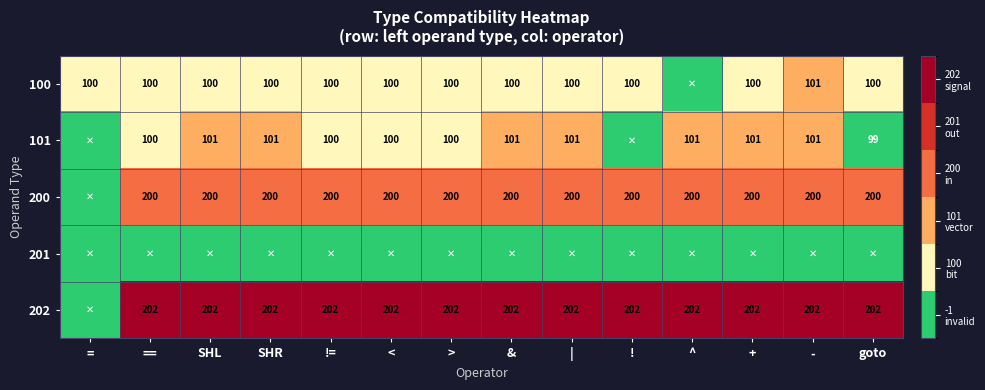

True or false: 202 has a value of 7 at <.

False